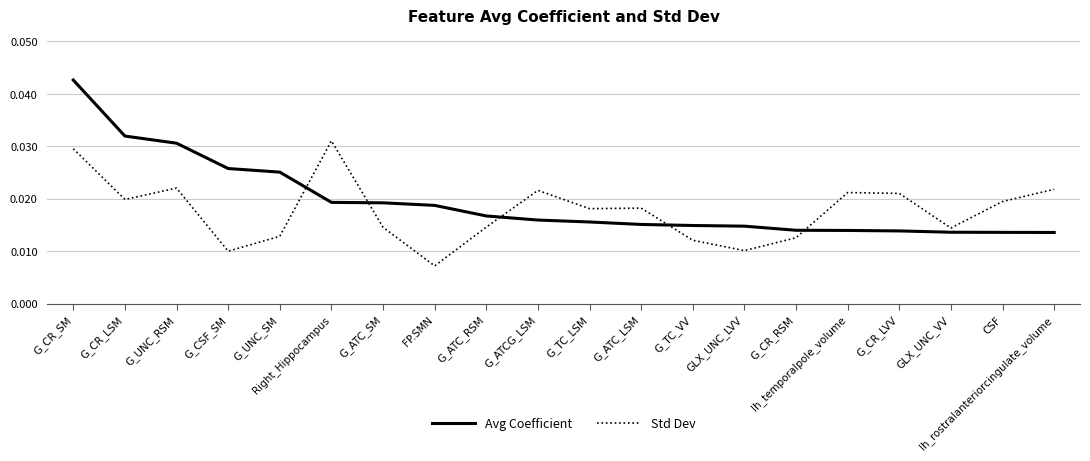

Which series has the largest range (max minus min)?

Avg Coefficient